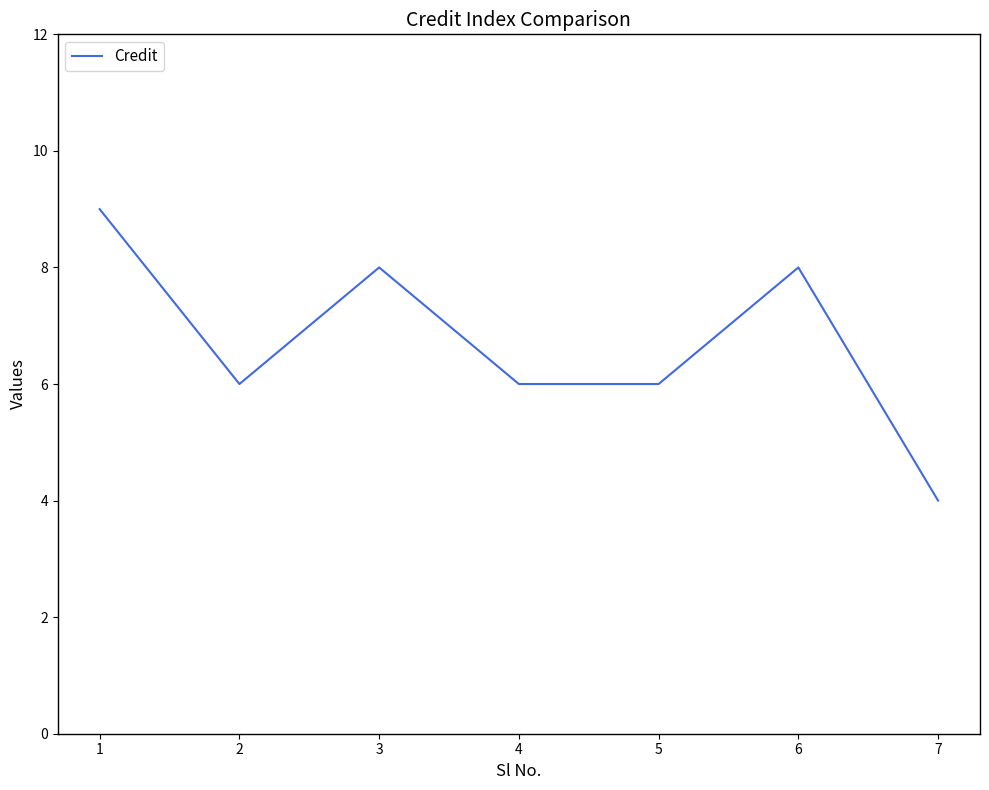

Reading left to right, what are all the values shown in this chart?

9	6	8	6	6	8	4